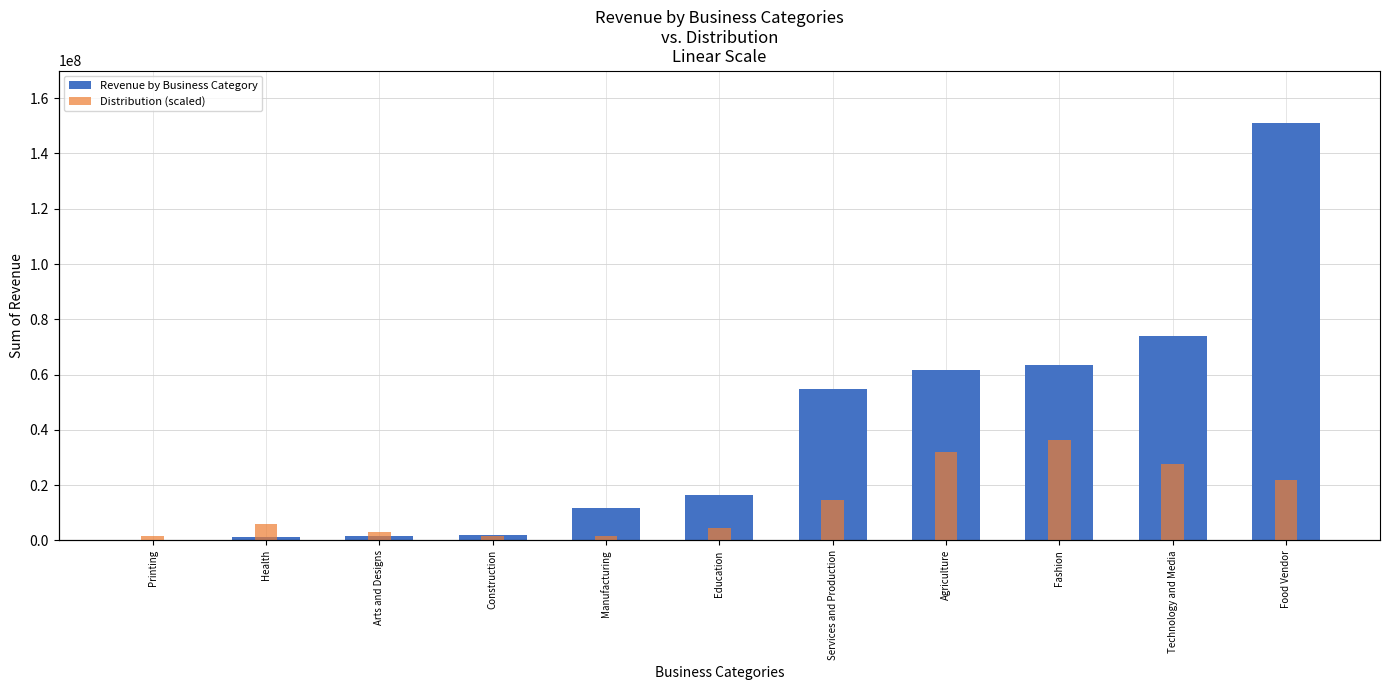

What is the lowest value of the Revenue by Business Category series?

50000.0